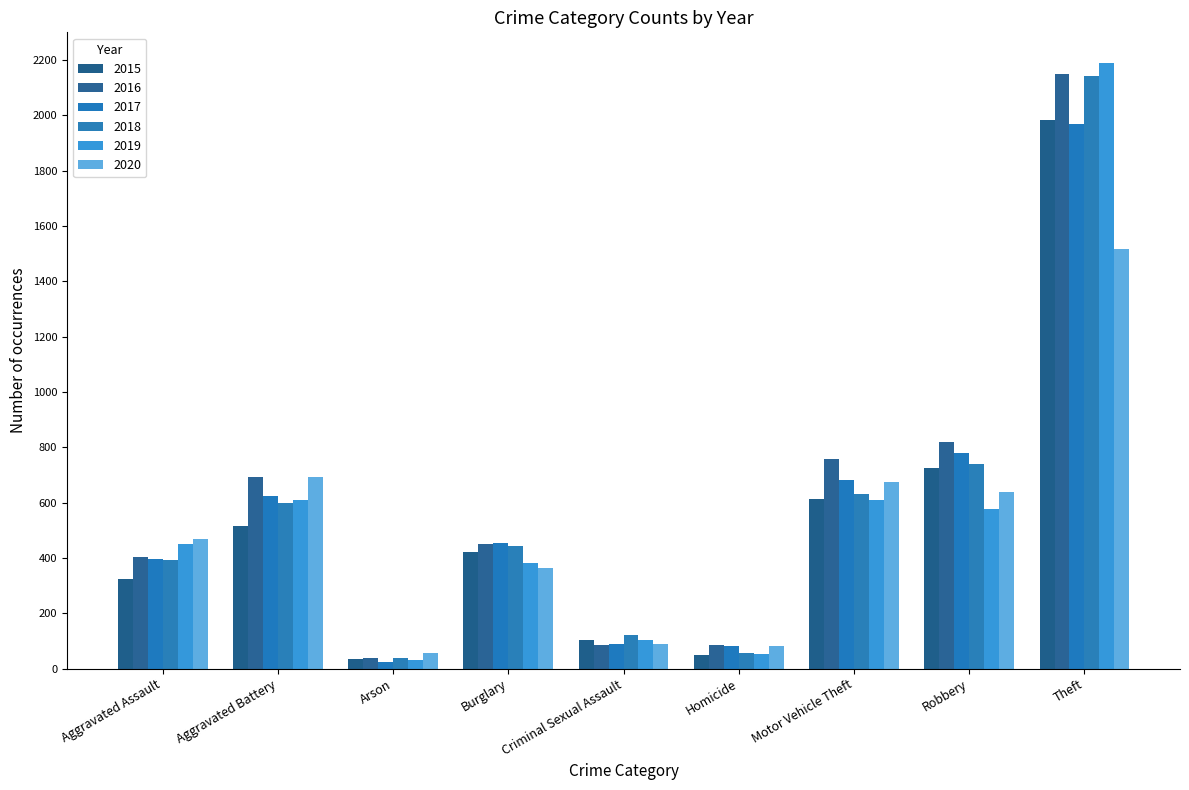

Which category has the lowest value in the 2016 series?

Arson